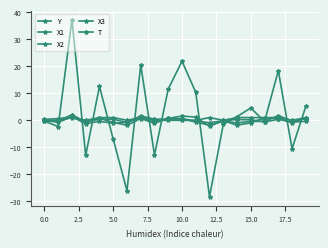

How many lines are shown in the chart?

5